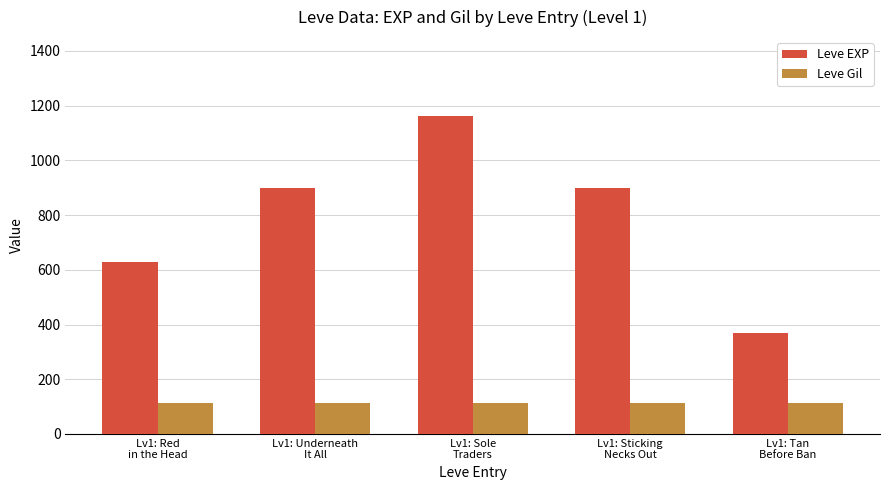

What are all the series names shown in the legend?

Leve EXP, Leve Gil